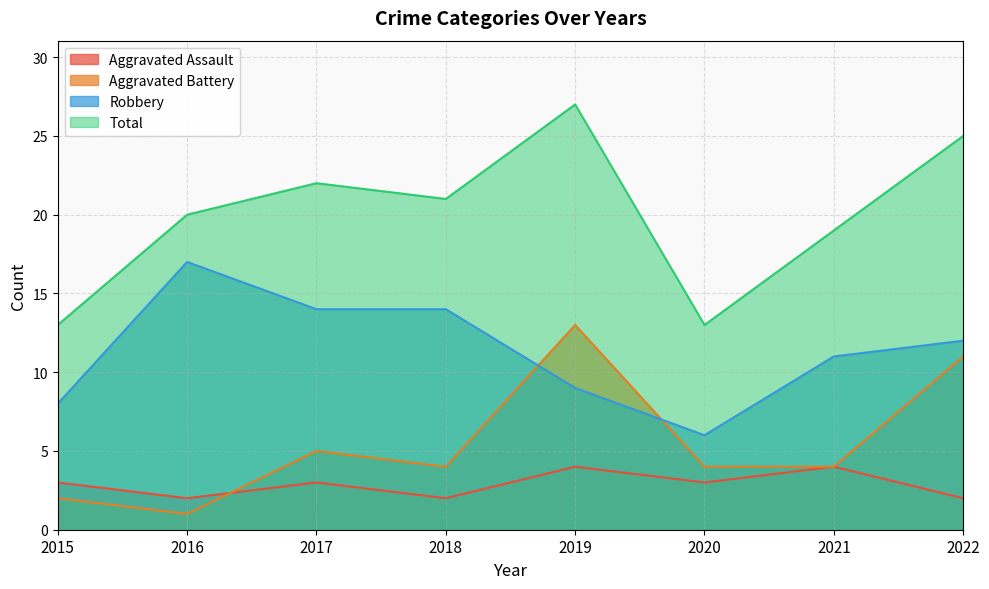

At which category does Robbery reach its first local valley?

2020